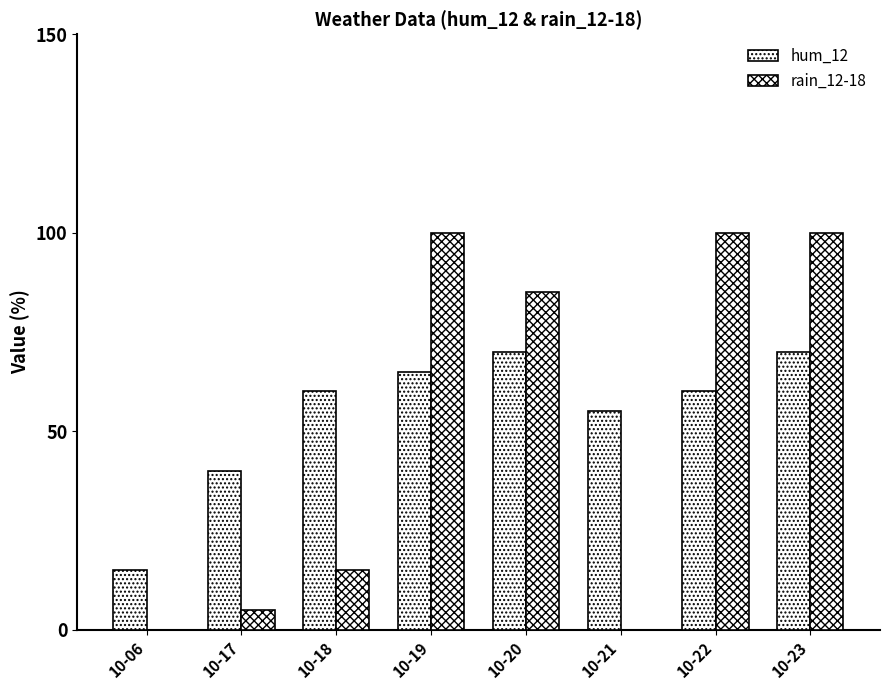

How many categories are shown in the chart?

8